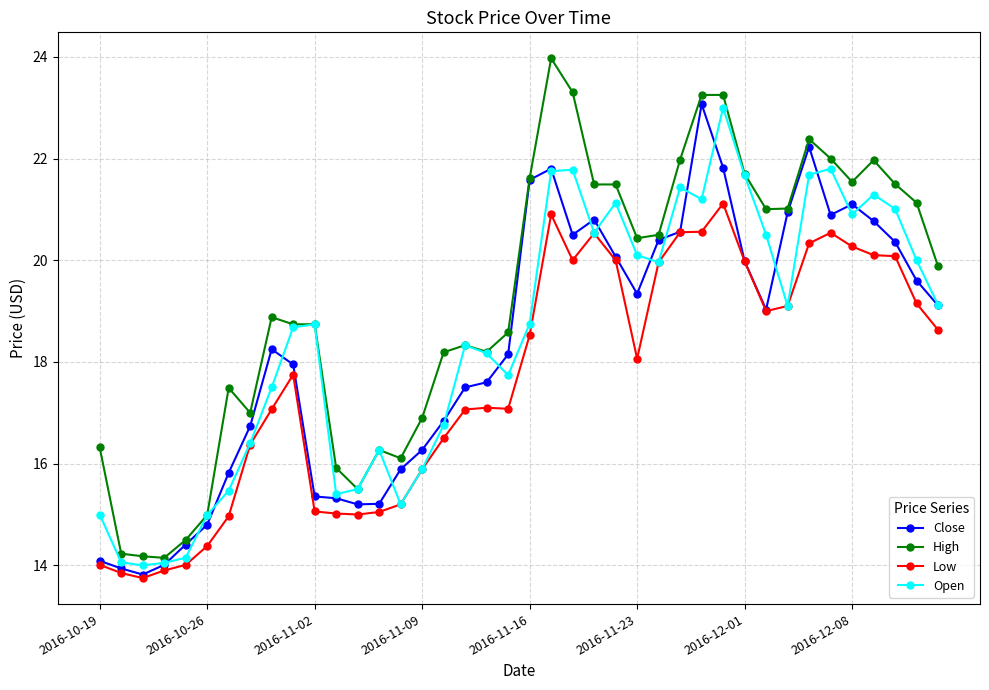

Which series has the largest range (max minus min)?

High